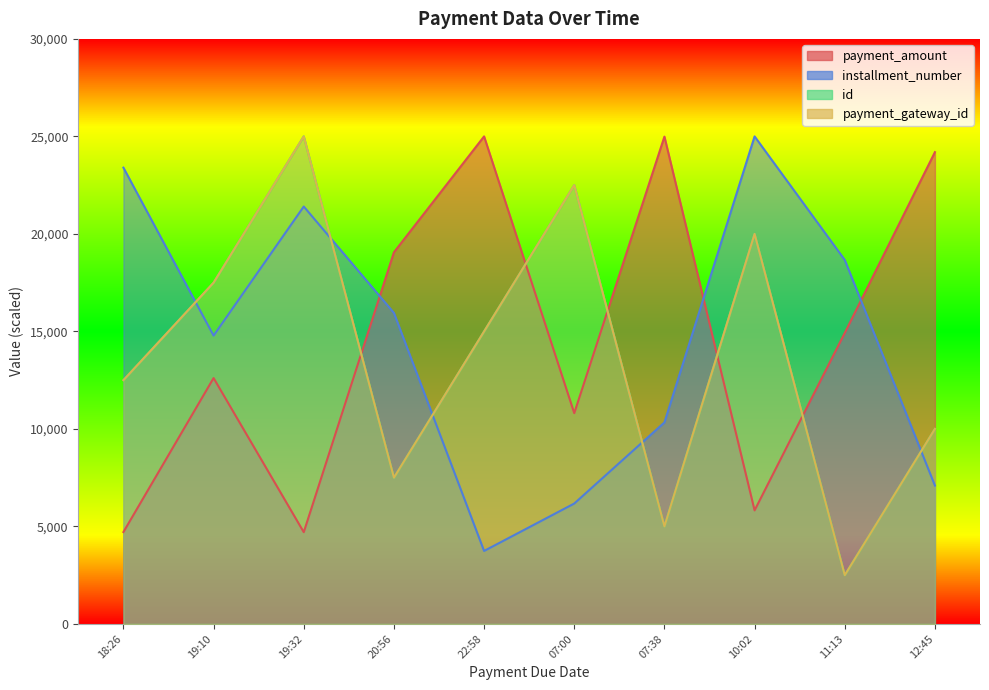

What is the average value of the payment_gateway_id series?

13750.0